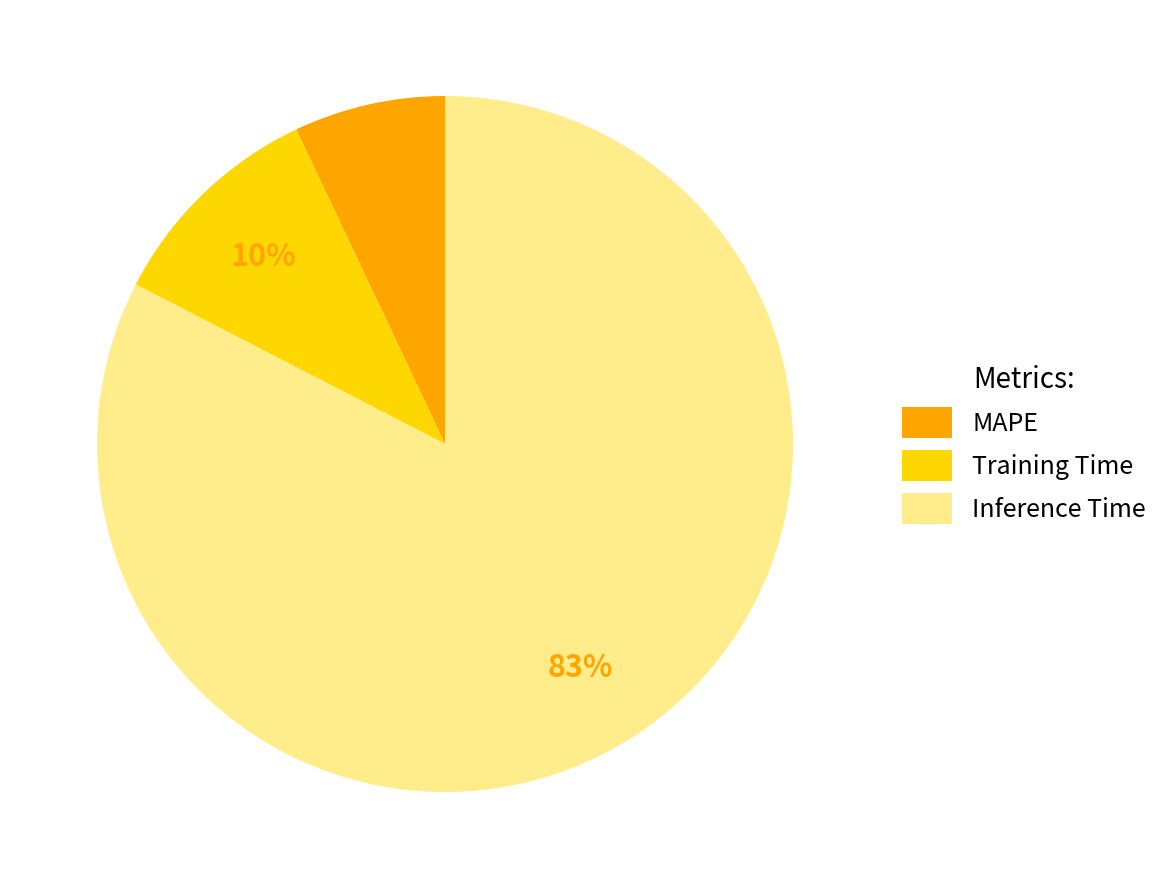

Is it true that Inference Time is 83% of the pie?

True